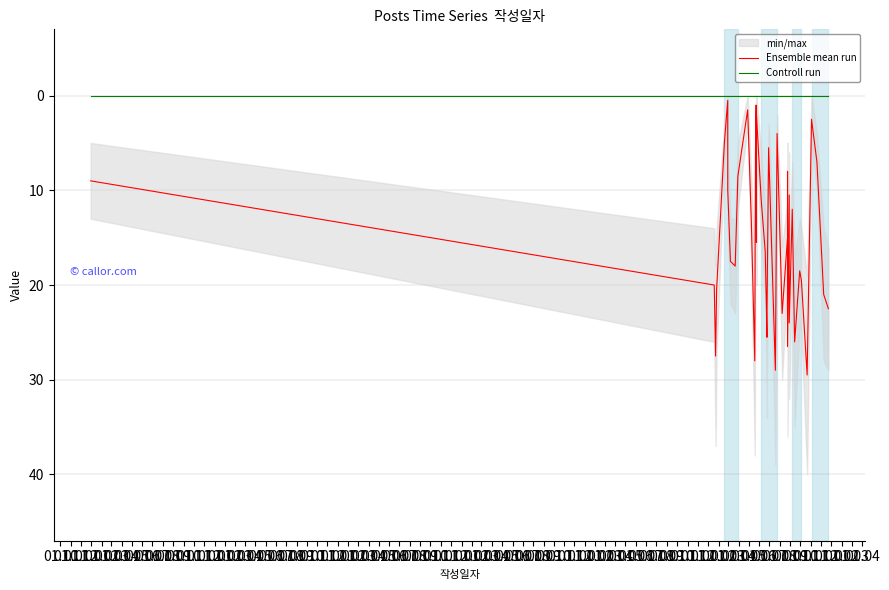

How many lines are shown in the chart?

2